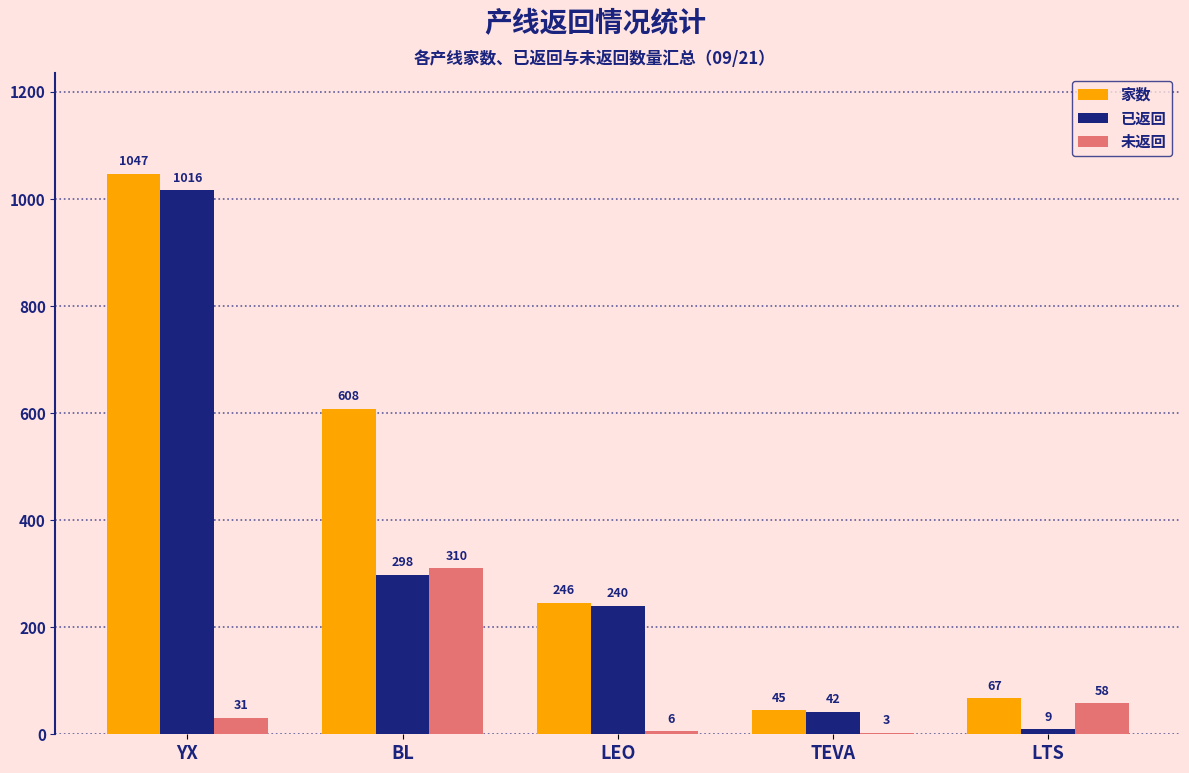

Which category has the highest value across all series?

YX